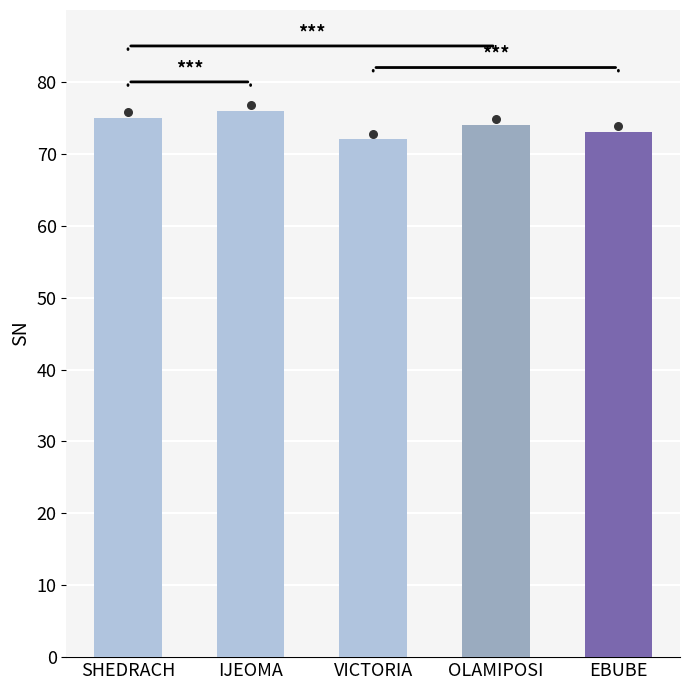

What is the change in value from IJEOMA to VICTORIA?

-4